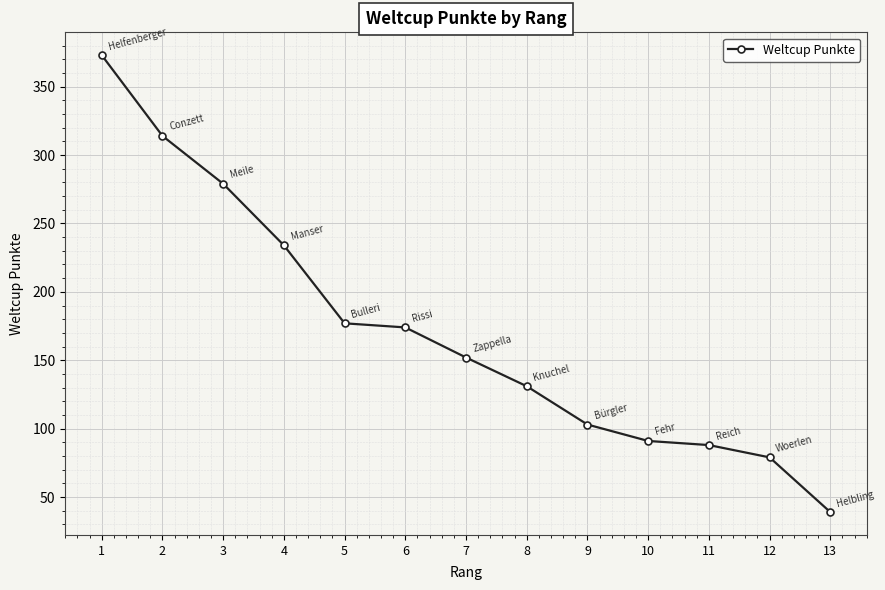

What is the sum of all values?

2234